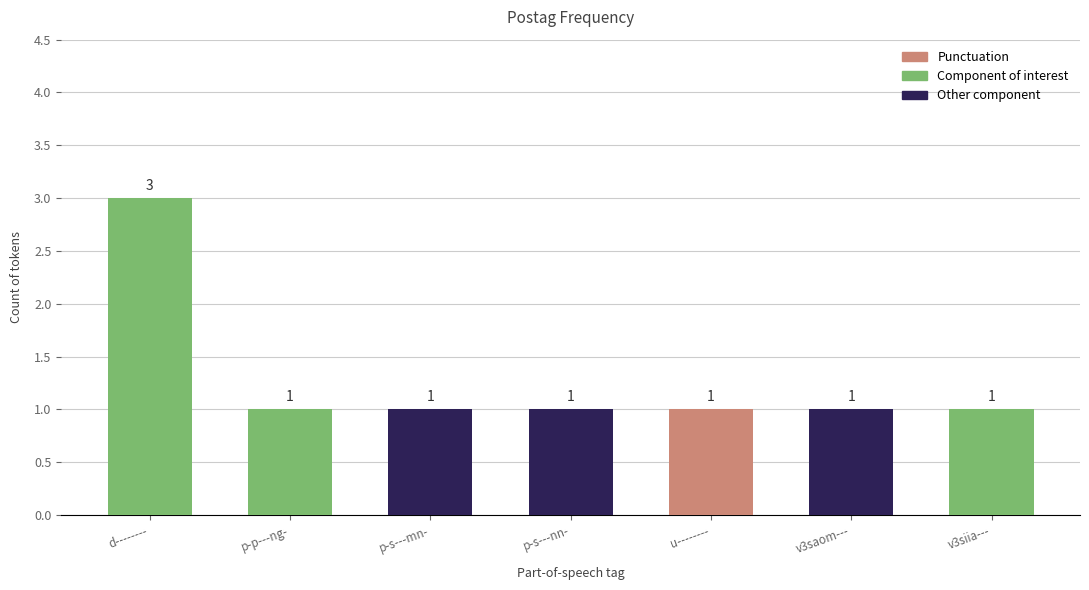

What is the value of the 4th bar from the left?

1